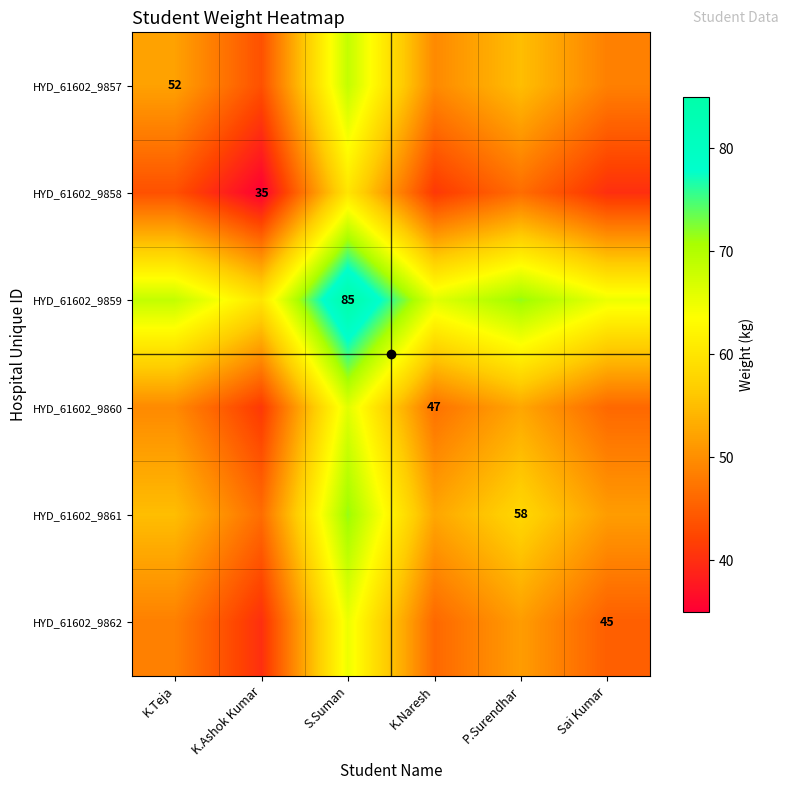

Which label corresponds to the smallest value in the chart?

K.Ashok Kumar